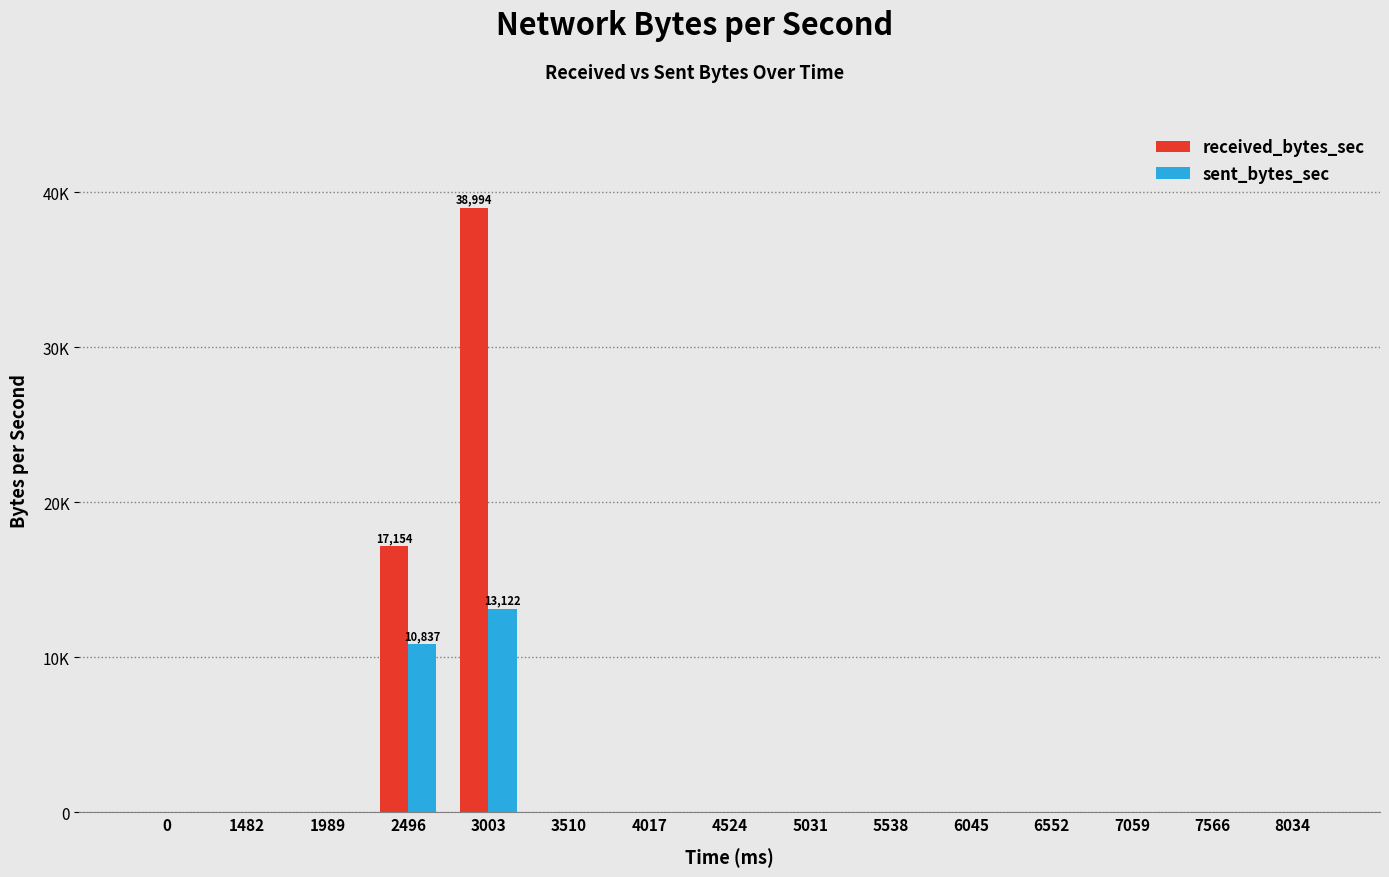

What is the sum of all received_bytes_sec values?

56148